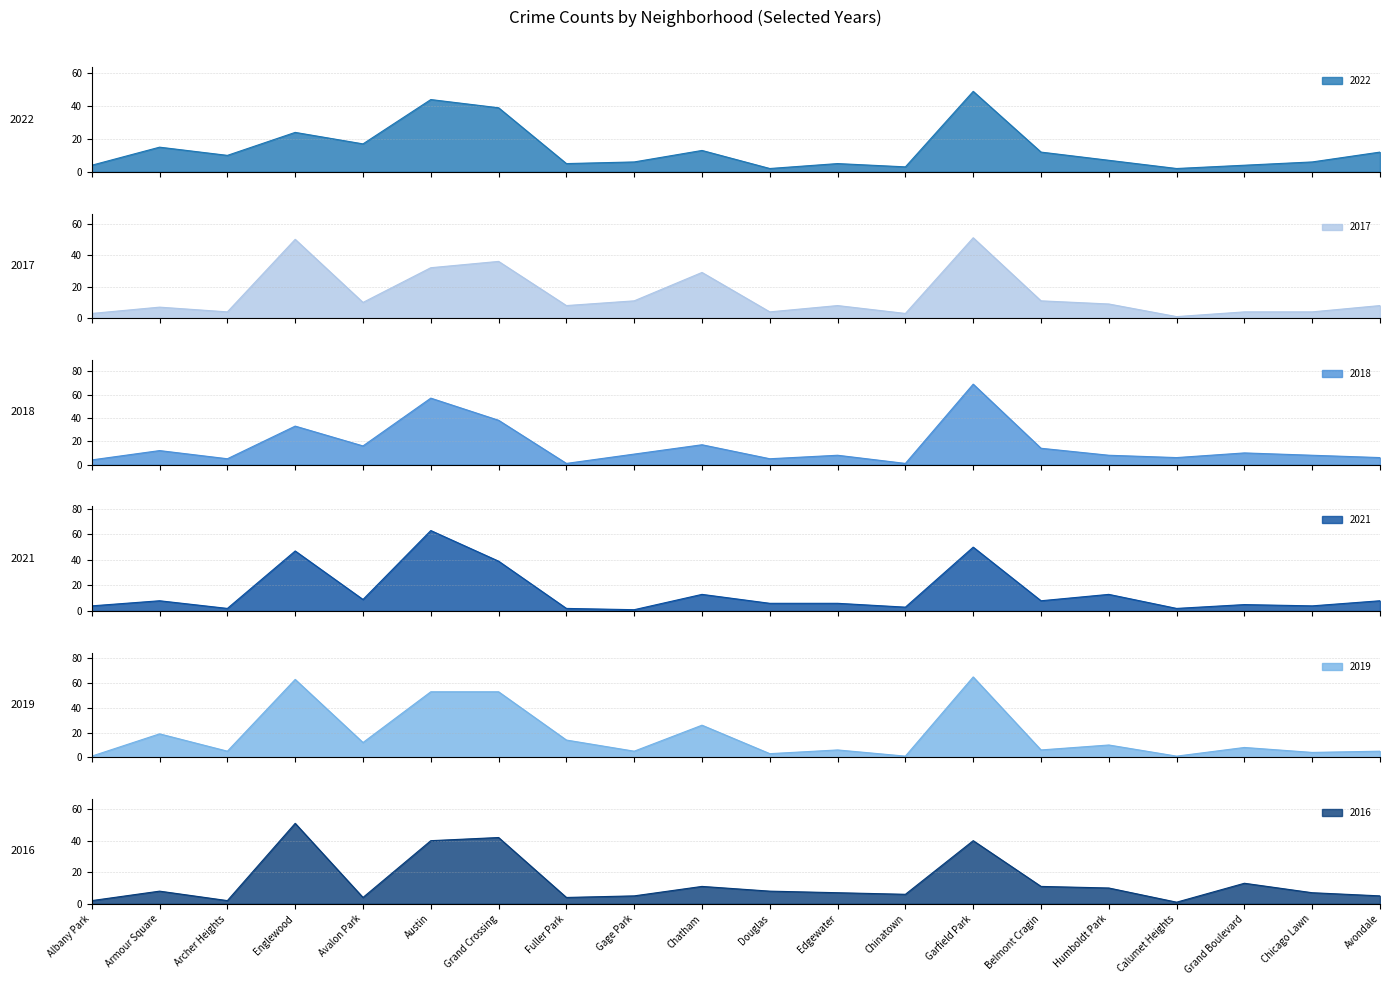

What is the highest value of the 2018 series?

69